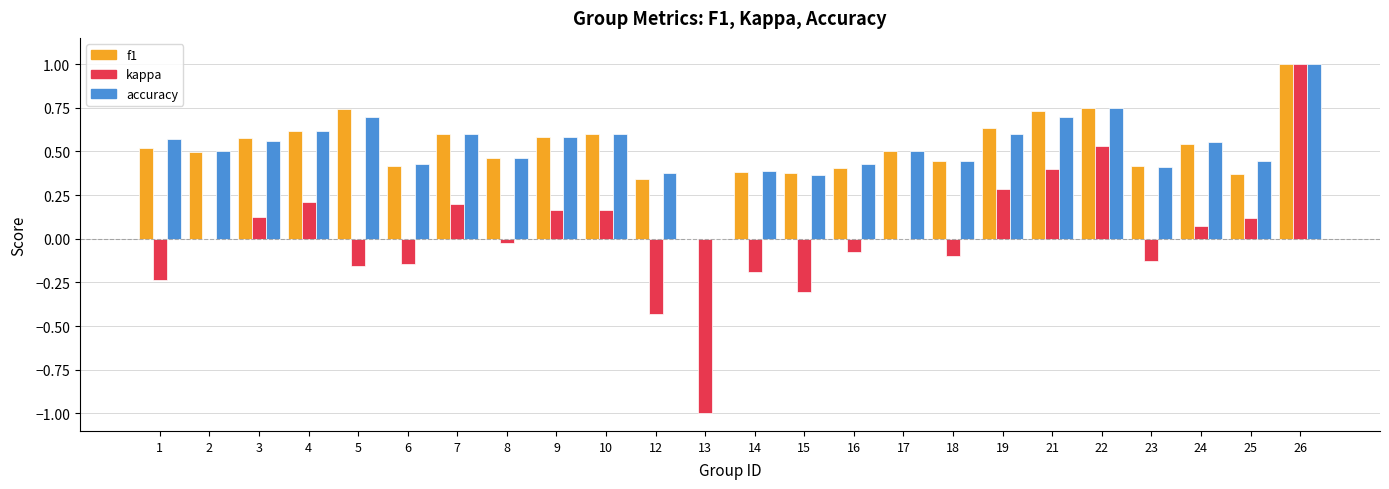

What is the sum of the accuracy values at 26 and 6?

1.4